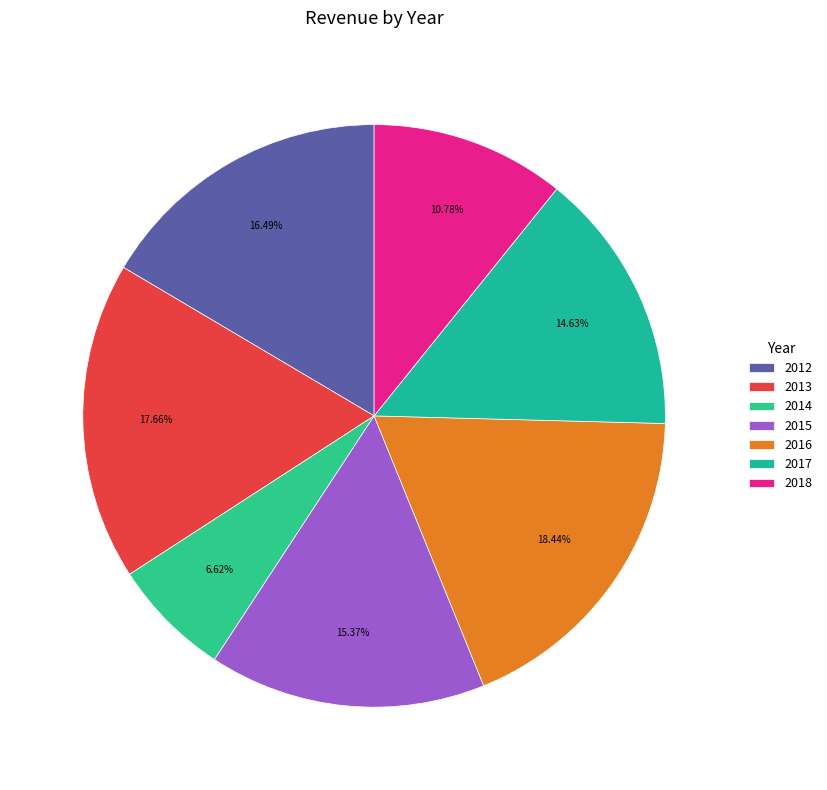

Which category has the smallest portion of the pie?

2014